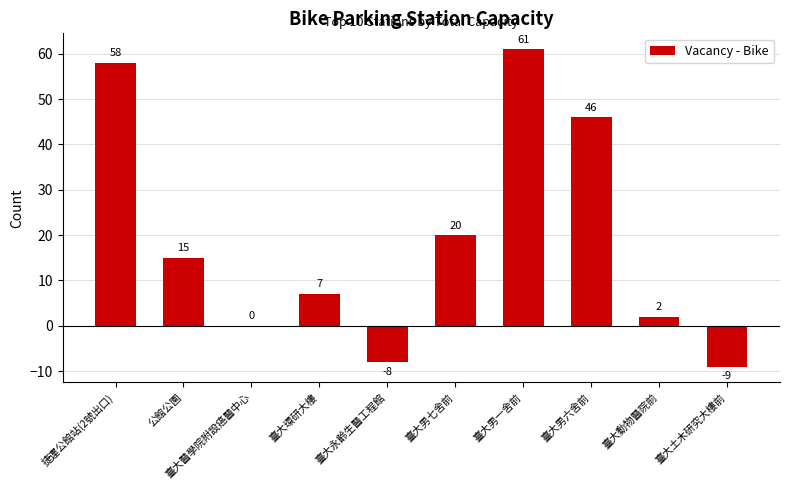

How many categories are shown in the chart?

10